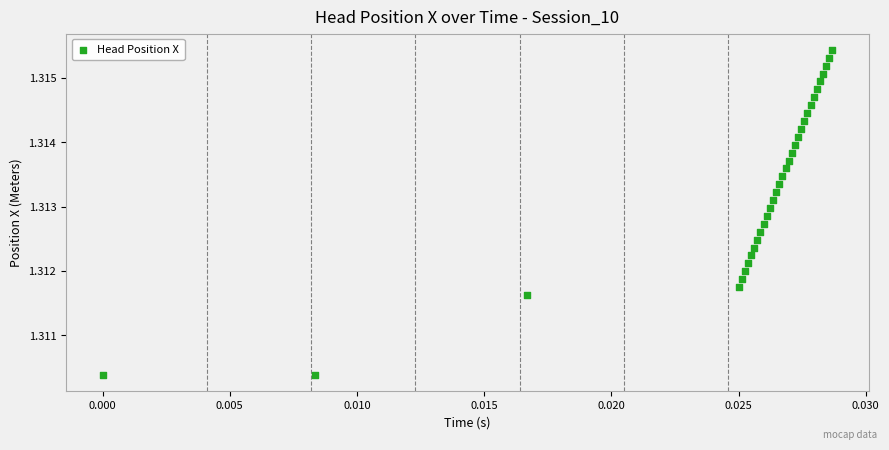

Count the number of points in this scatter plot.

34